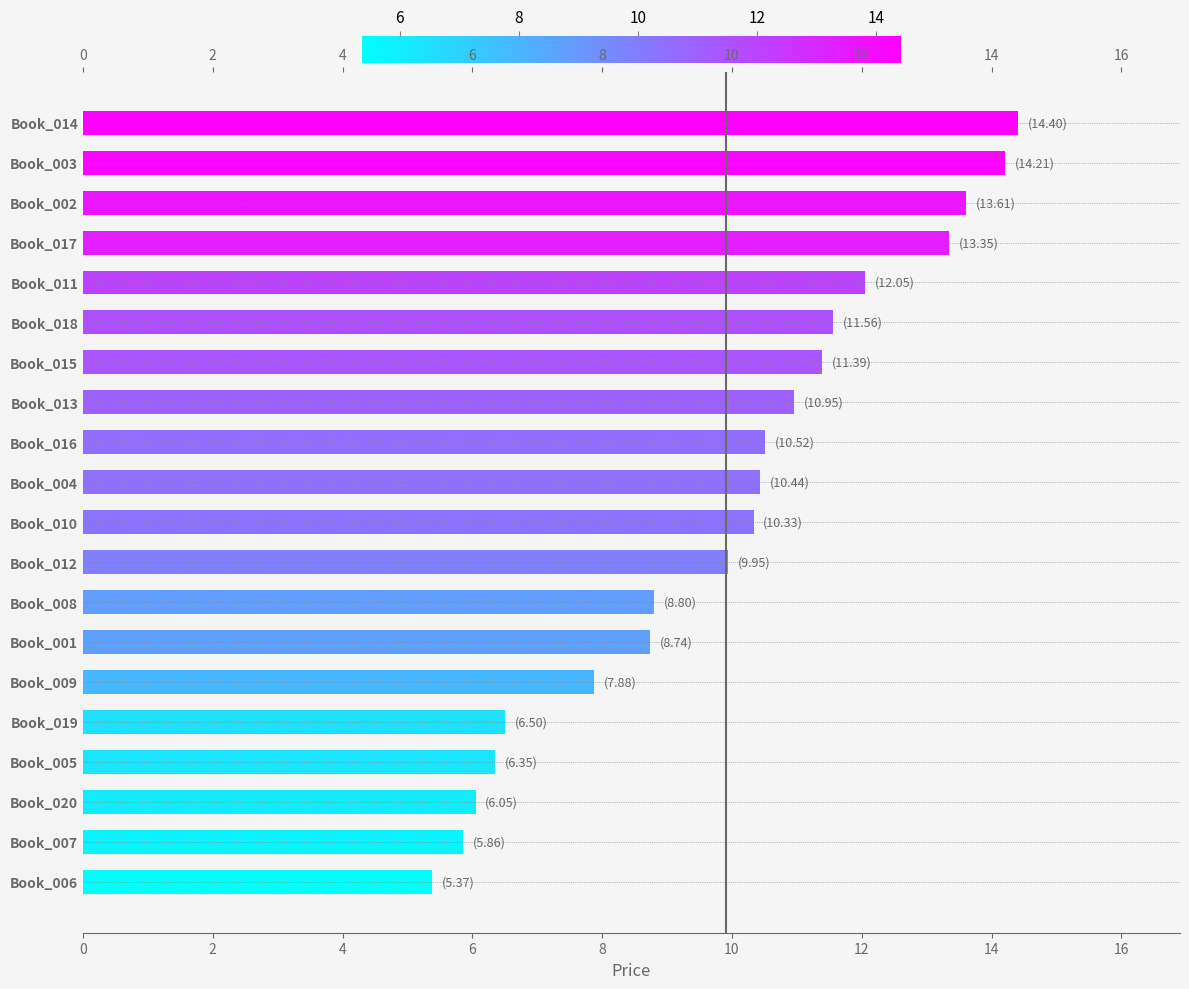

What is the difference between the values at 14 and 18?

1.2